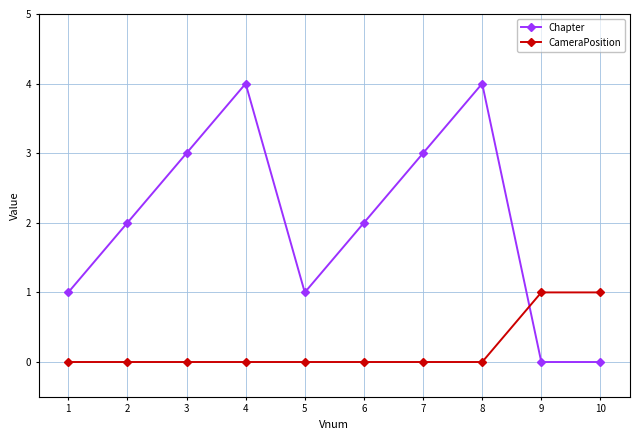

True or false: Chapter has more than 0 points higher than both neighbors.

True